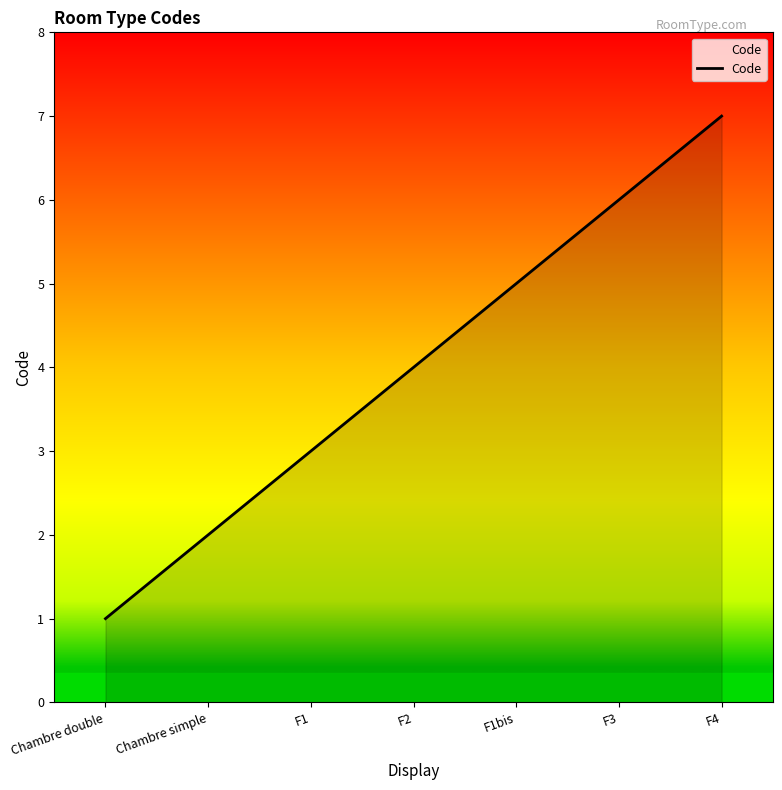

What is the difference between the second highest and minimum values?

5